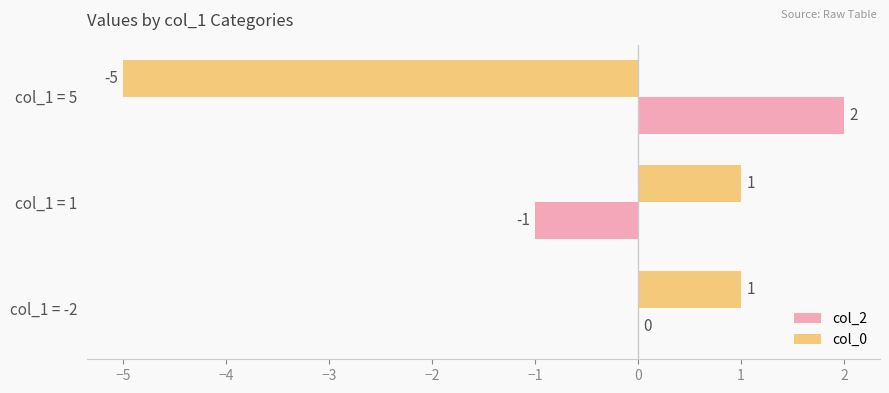

How many col_0 values are between -5 and 1?

3